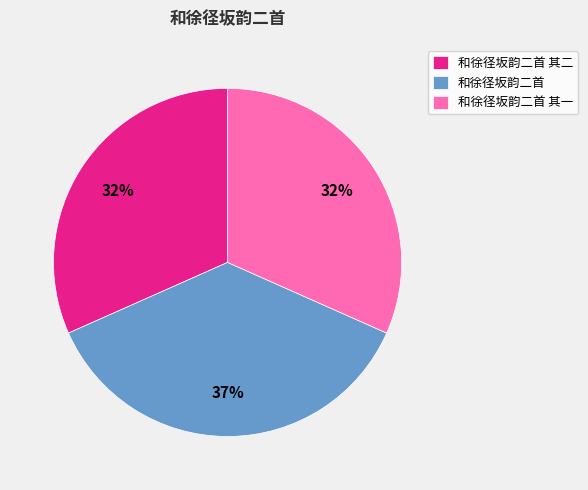

How many slices are in this pie chart?

3